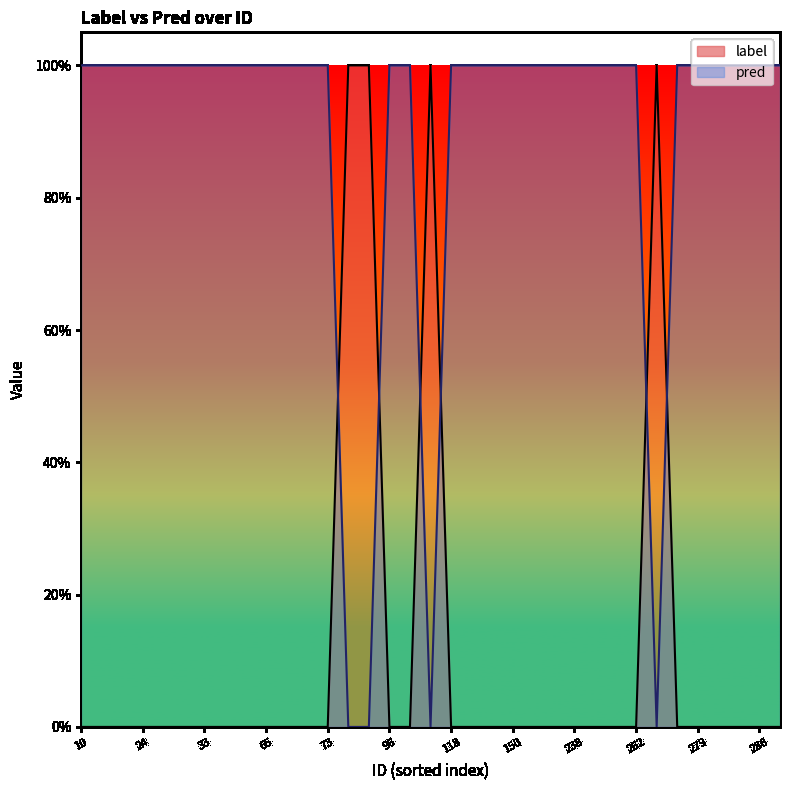

List the series in order of their overall mean, highest first.

pred, label